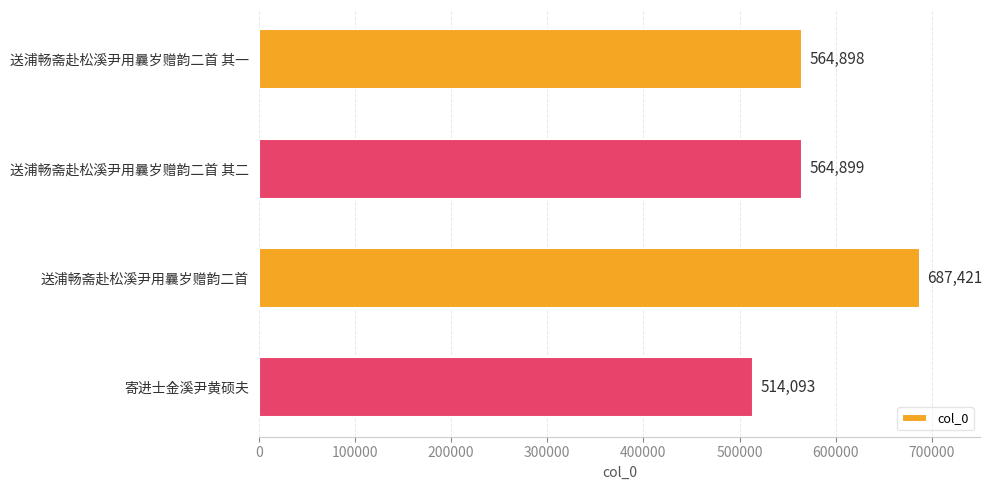

Does the chart contain any negative values?

No